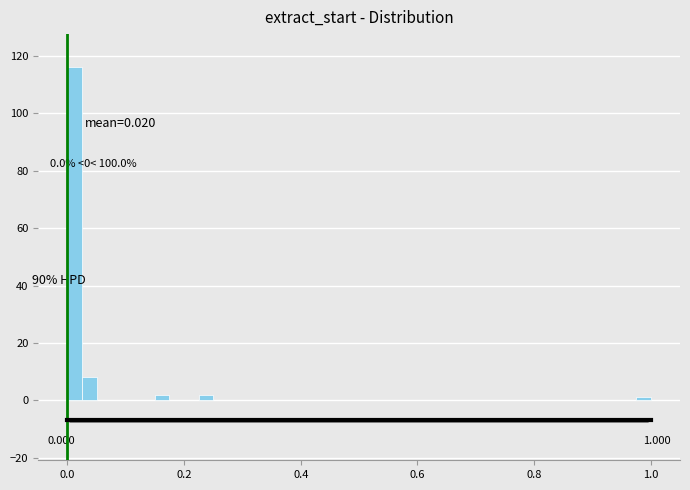

Around what value on the x-axis is the tallest bar? Give the approximate position of its centre, as read against the axis.

0.02